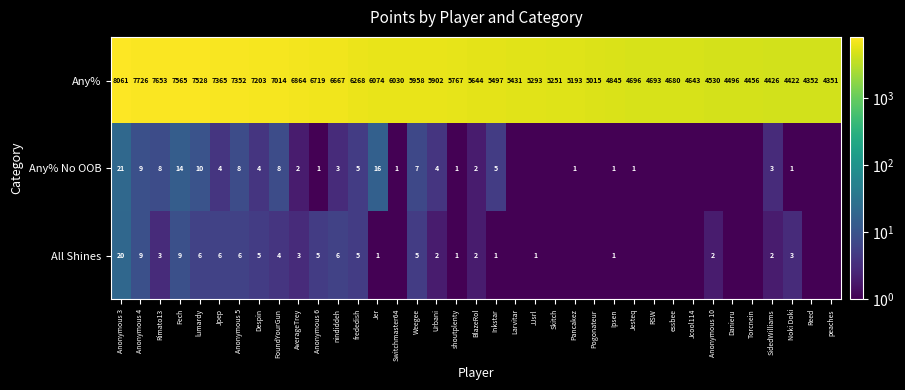

Rank the series at AverageTrey from lowest to highest value.

Any% No OOB, All Shines, Any%